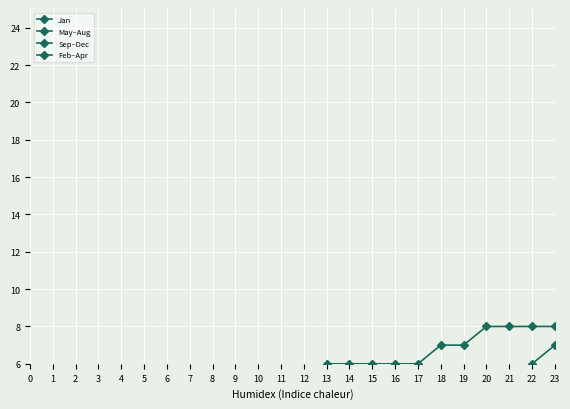

True or false: Sep–Dec and Feb–Apr cross at least once.

False